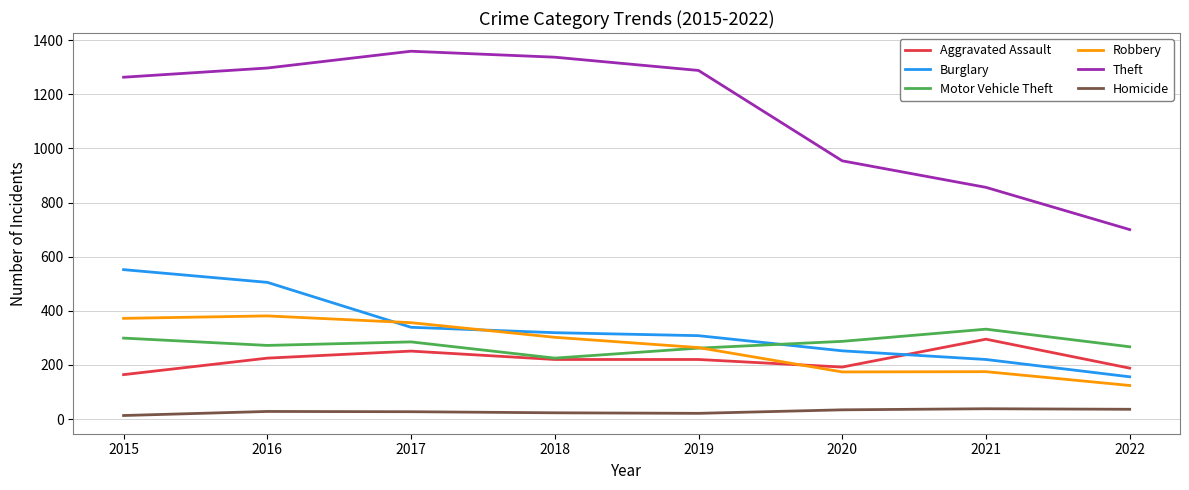

At which label does Burglary reach its minimum?

2022